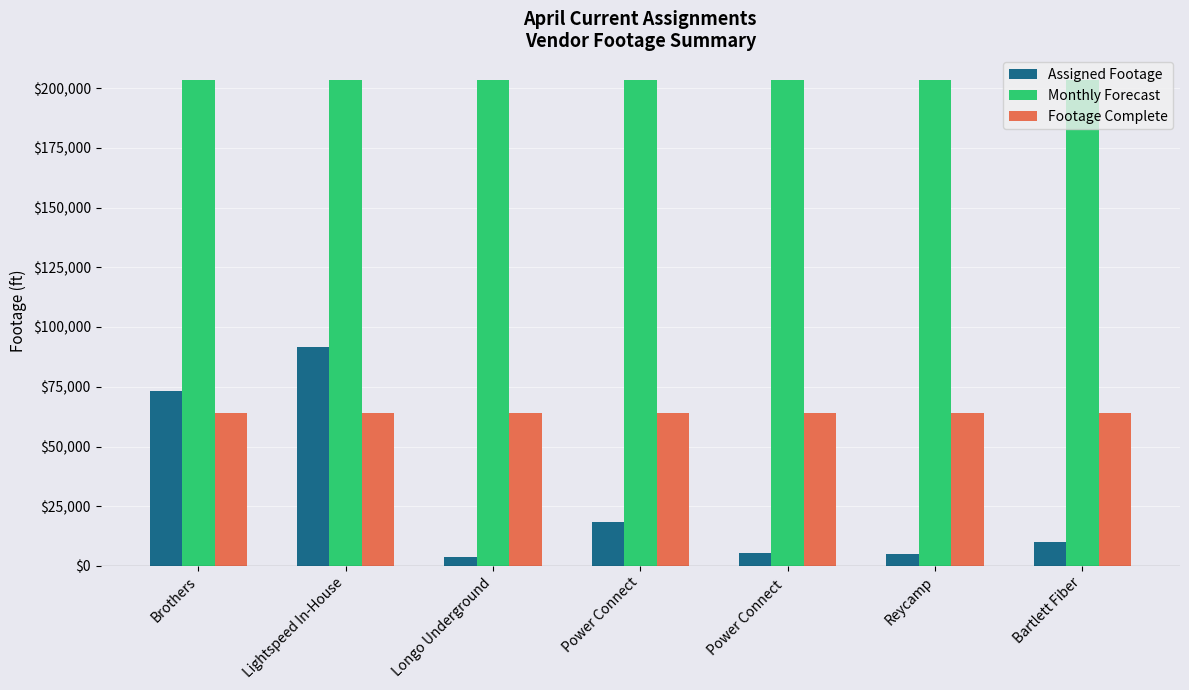

Is the value of Monthly Forecast at Power Connect greater than the value of Assigned Footage at Power Connect?

Yes